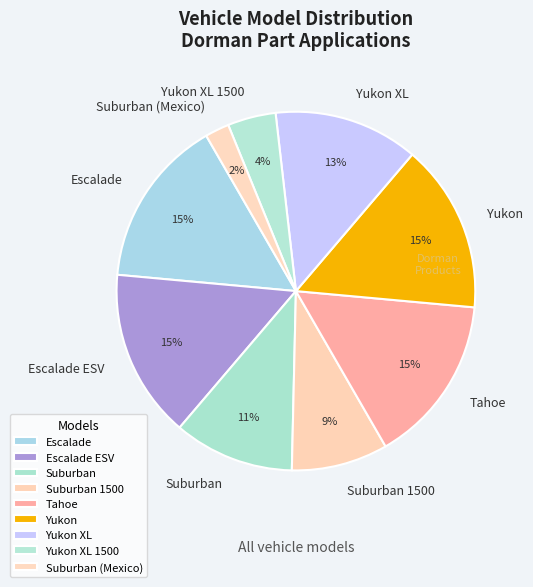

True or false: Suburban 1500 accounts for 16% of the total.

False